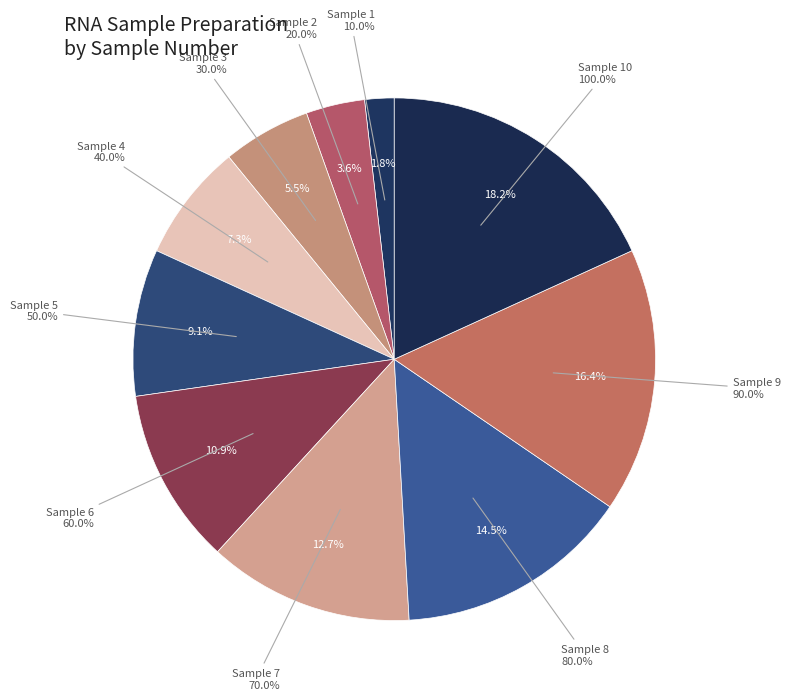

Do 1 and 9 together represent more than half of the pie?

No